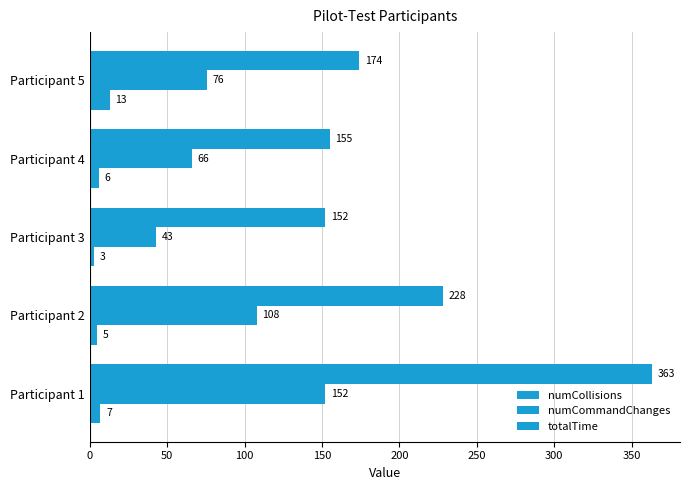

Which series has the widest spread of values?

totalTime